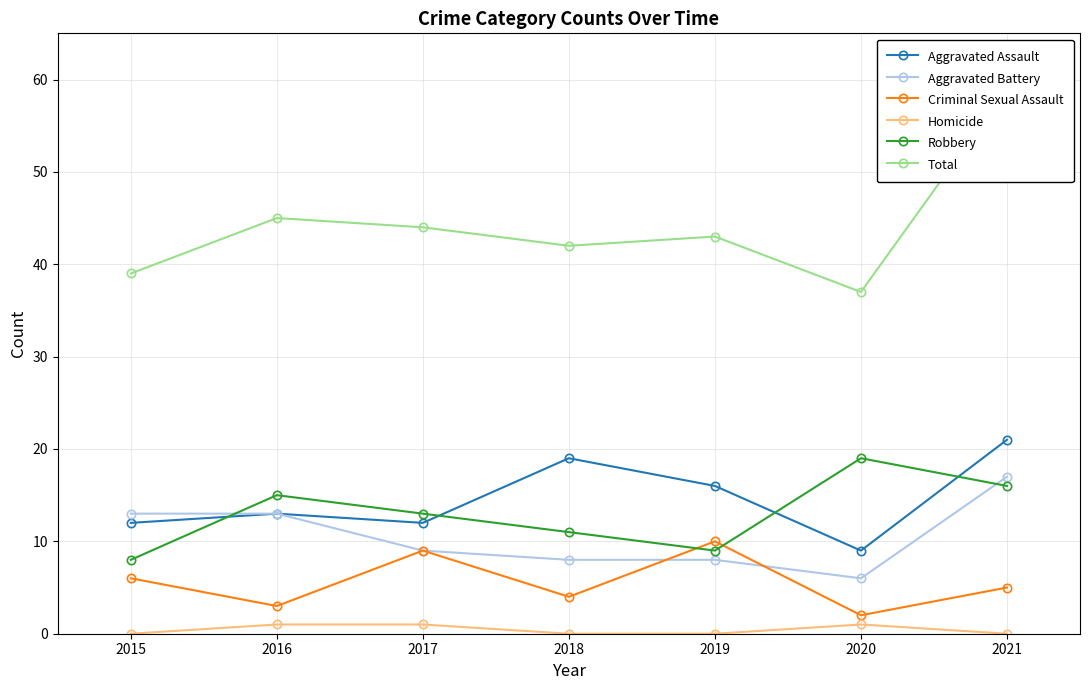

Reading left to right, what are all the values shown in this chart?

Aggravated Assault: 2015=12	2016=13	2017=12	2018=19	2019=16	2020=9	2021=21
Aggravated Battery: 2015=13	2016=13	2017=9	2018=8	2019=8	2020=6	2021=17
Criminal Sexual Assault: 2015=6	2016=3	2017=9	2018=4	2019=10	2020=2	2021=5
Homicide: 2015=0	2016=1	2017=1	2018=0	2019=0	2020=1	2021=0
Robbery: 2015=8	2016=15	2017=13	2018=11	2019=9	2020=19	2021=16
Total: 2015=39	2016=45	2017=44	2018=42	2019=43	2020=37	2021=59